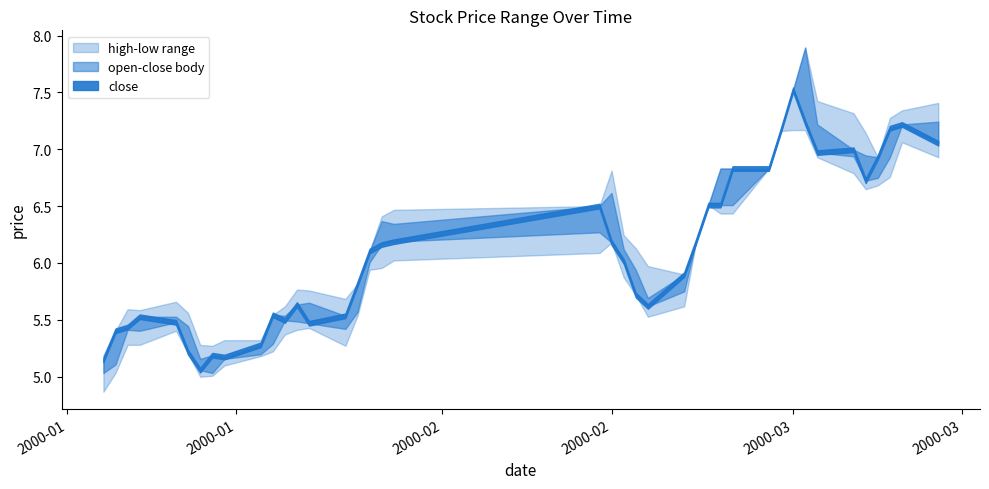

What is the average value of the low series?

6.0